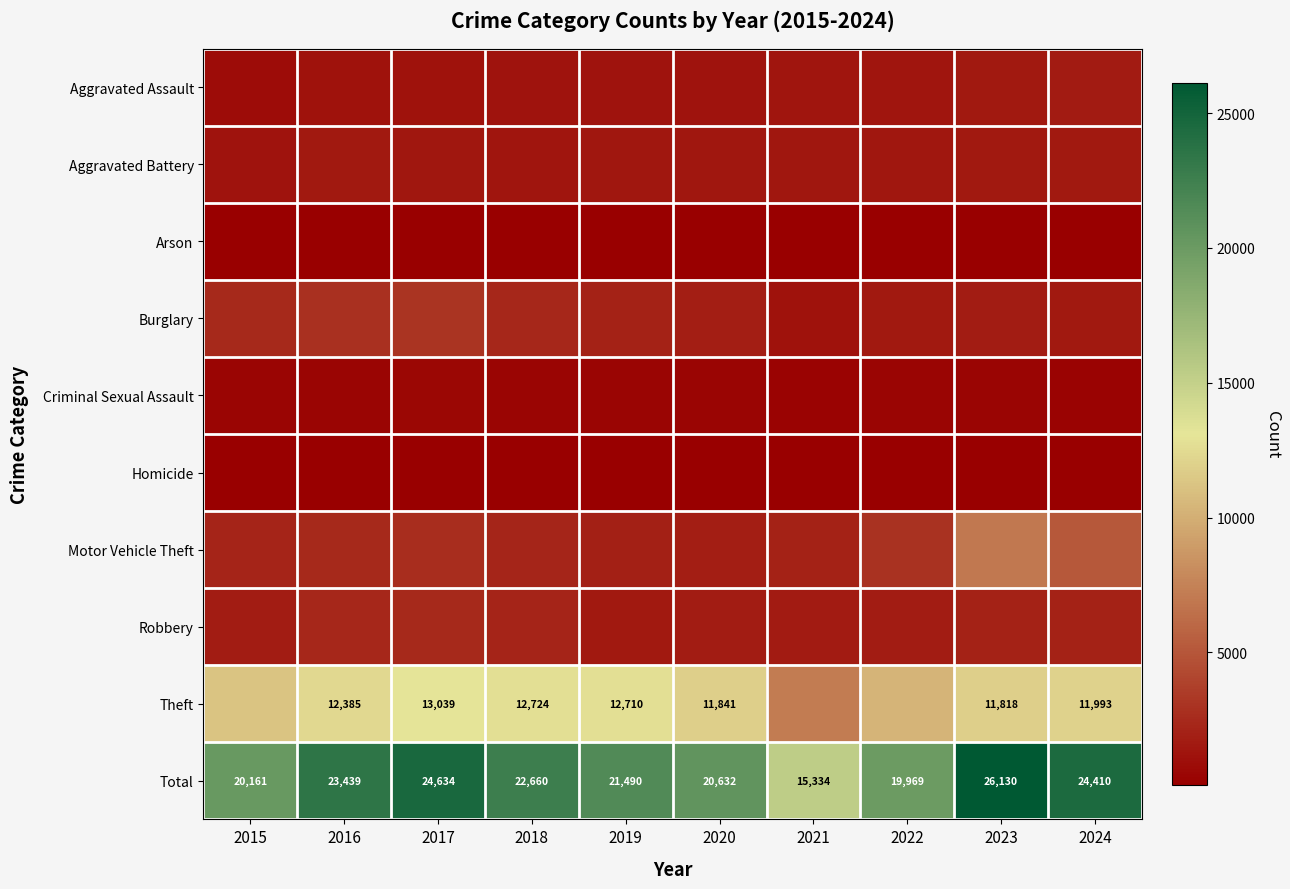

At how many categories does at least one series exceed 19839?

9